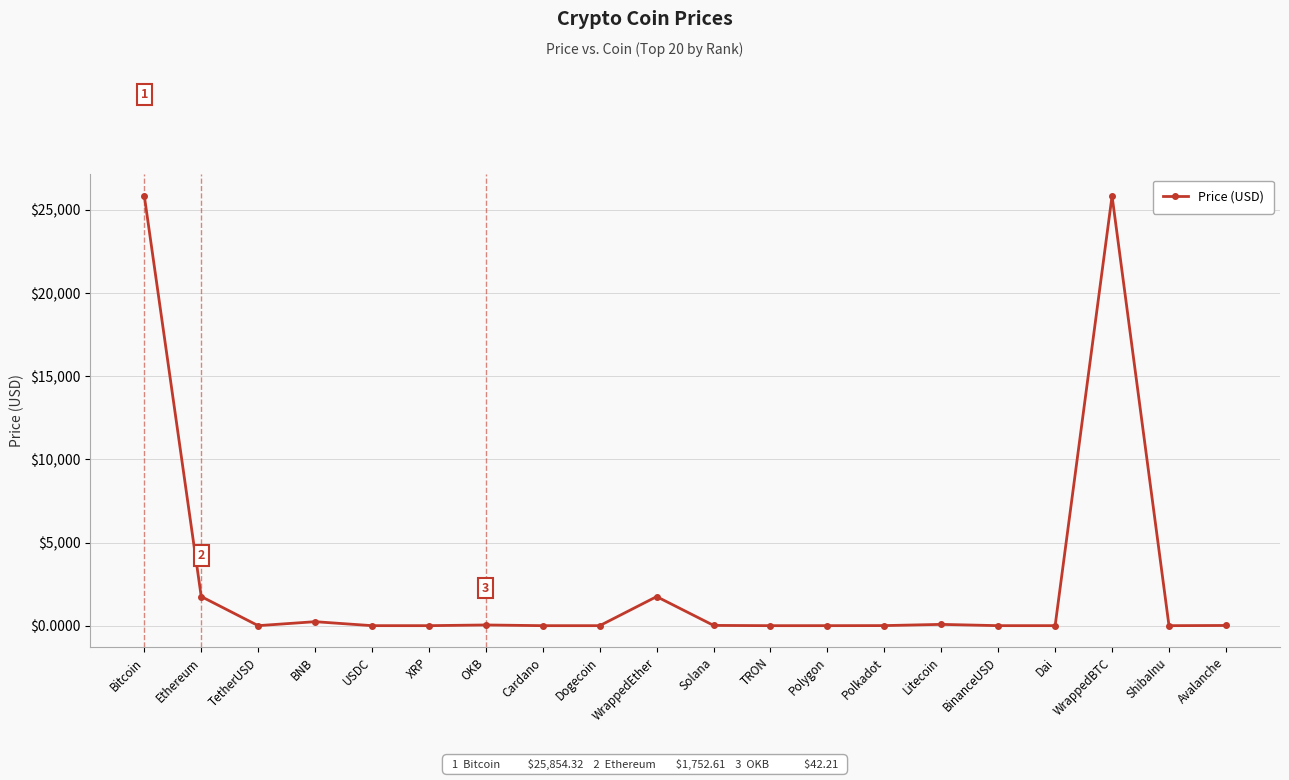

Which has a higher value, Bitcoin or BinanceUSD?

Bitcoin